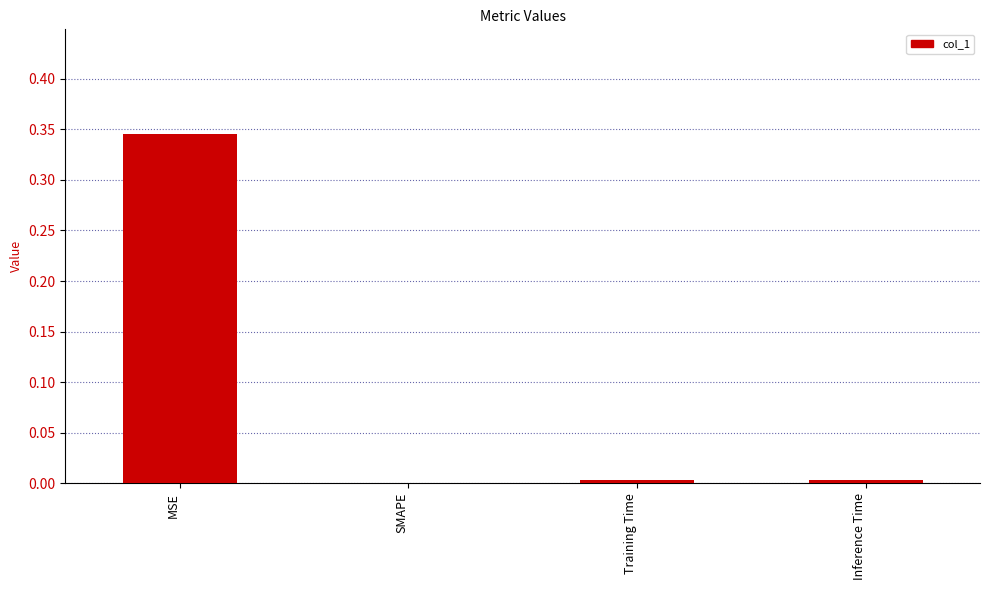

The value at SMAPE is 0.1. True or false?

False